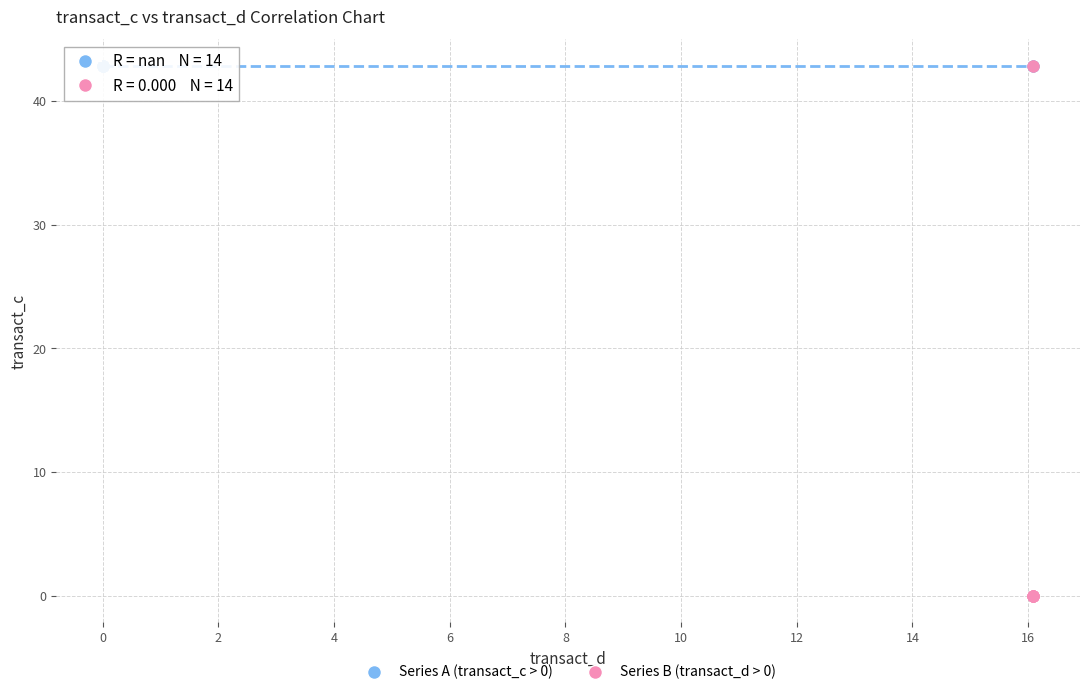

Which series reaches the minimum Y coordinate?

Series B (transact_d > 0)